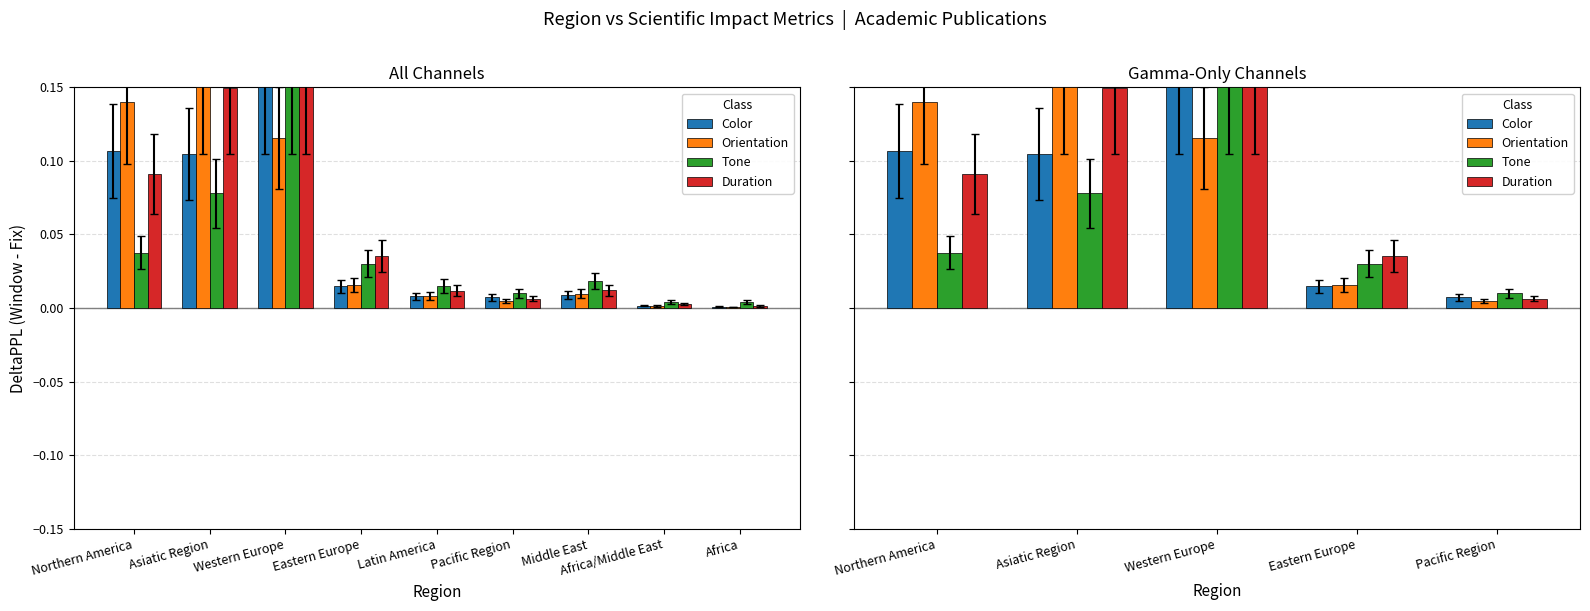

Is it true that Tone equals 0.0 at Northern America?

True